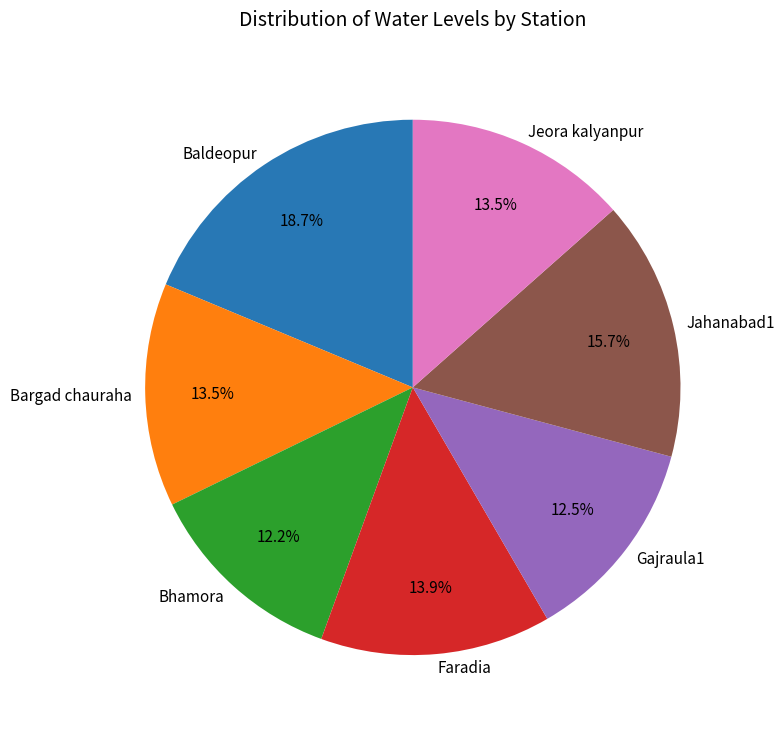

Approximately how many times larger is the value at Jeora kalyanpur compared to Baldeopur?

0.7